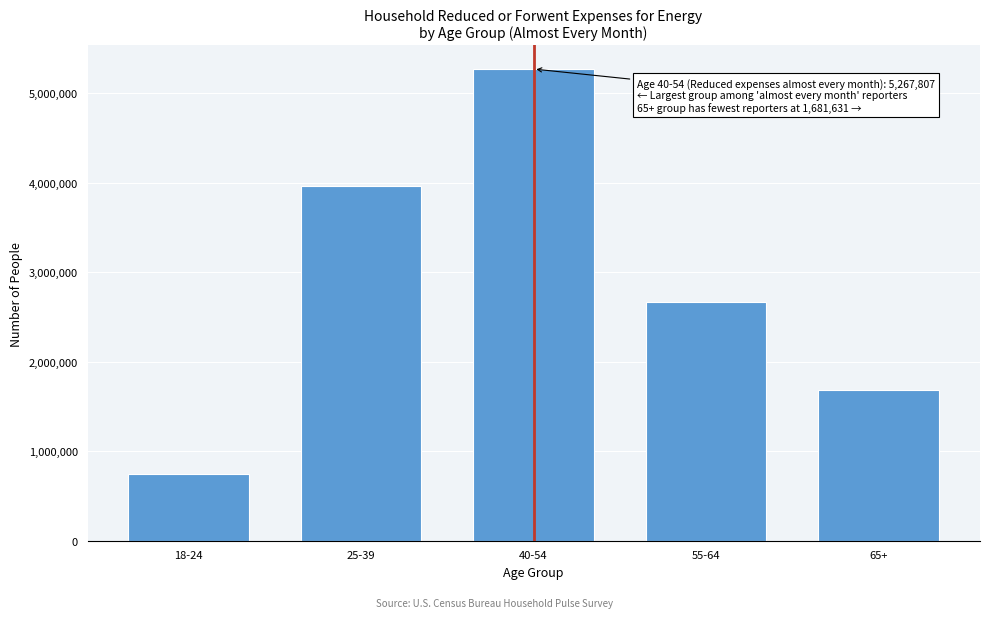

Reading left to right, what are all the values shown in this chart?

748358	3964912	5267807	2661825	1681631